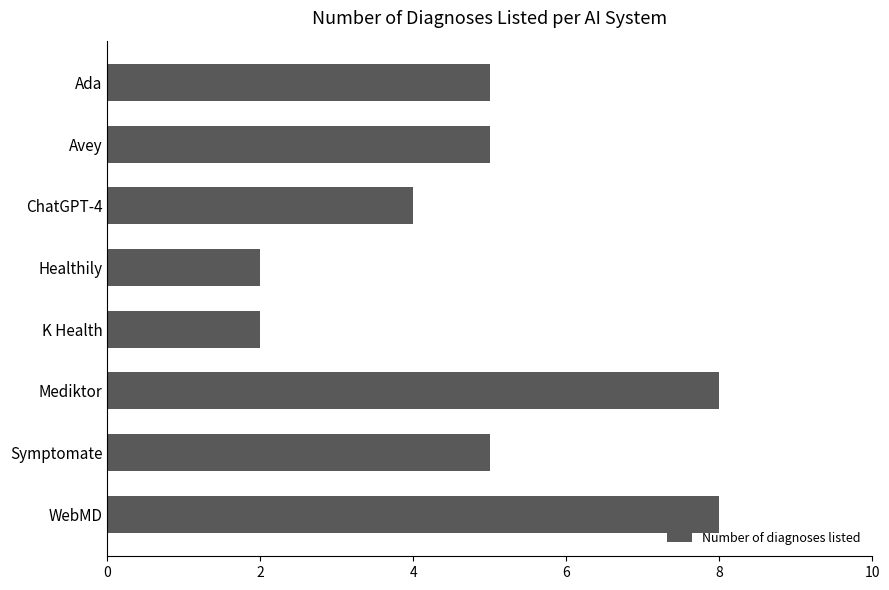

What is the maximum value shown in the chart?

8